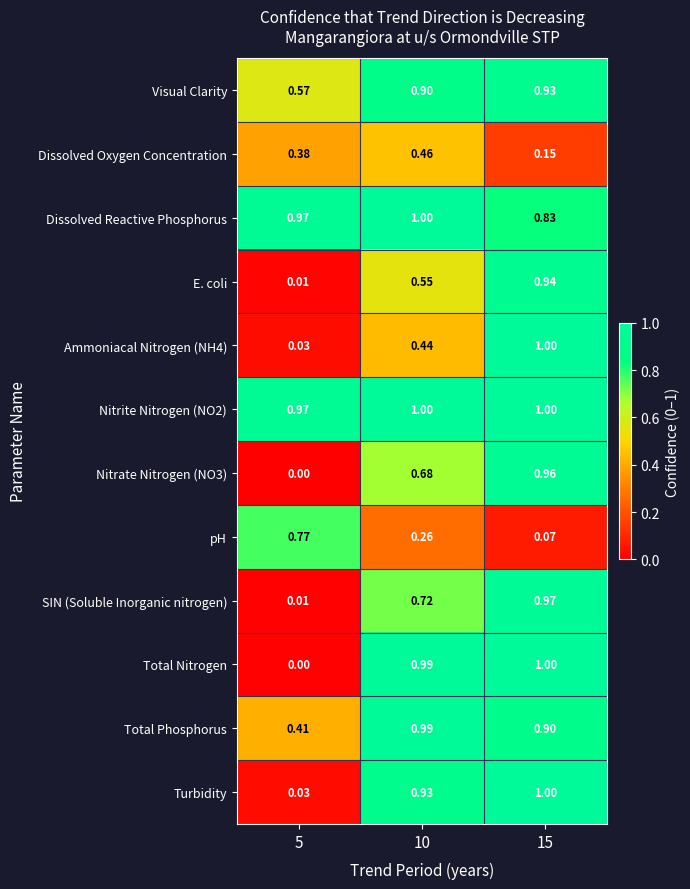

Is the value of Nitrite Nitrogen (NO2) at 5 greater than the value of SIN (Soluble Inorganic nitrogen) at 5?

Yes